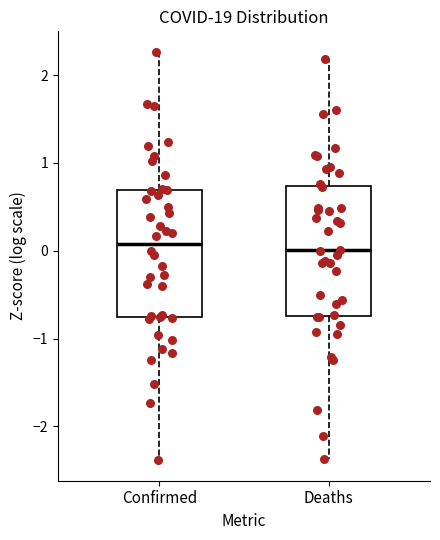

Reading left to right, transcribe this box plot: for each box, give where its median line is, the range the box spans, and where its two whiskers end, as read against the y-axis. The values are not printed on the chart, so give them approximately, as read against the axis.

Confirmed: median 0.1, box -0.8 to 0.7, whiskers -2.4 to 2.3
Deaths: median 0.0, box -0.7 to 0.7, whiskers -2.4 to 2.2